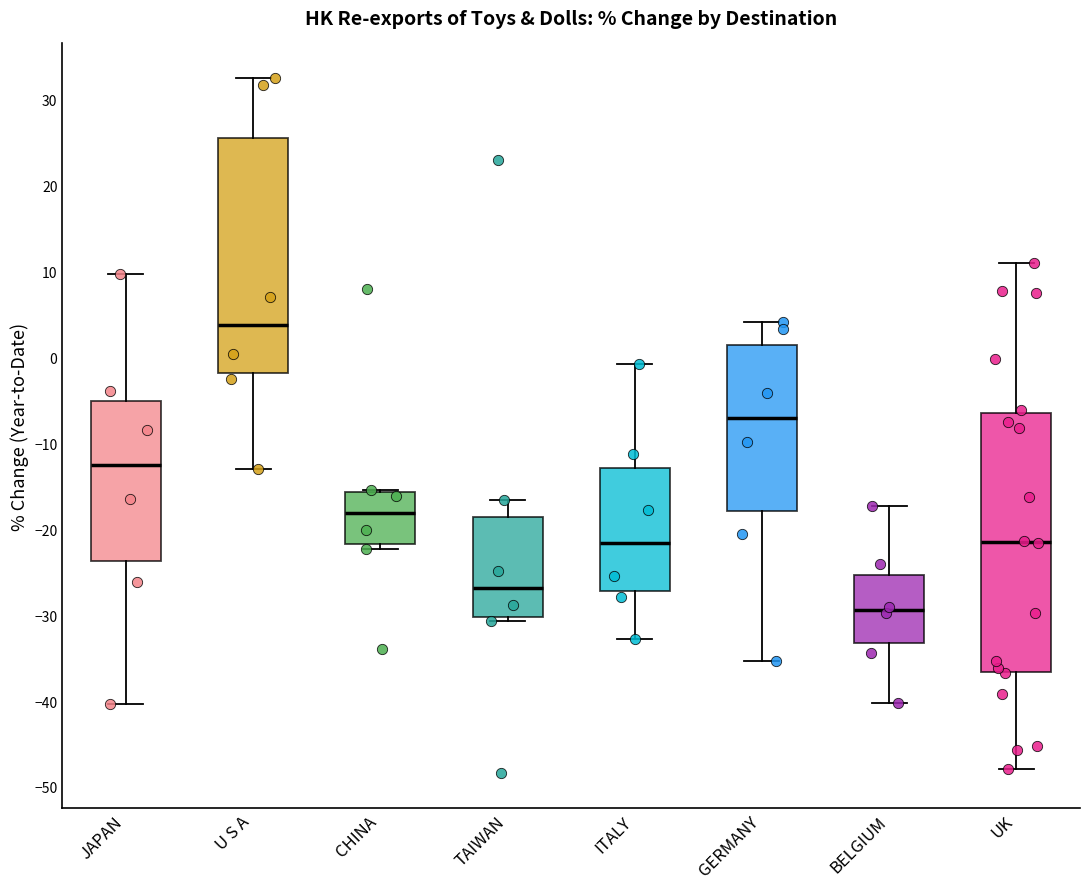

Reading left to right, transcribe this box plot: for each box, give where its median line is, the range the box spans, and where its two whiskers end, as read against the y-axis. The values are not printed on the chart, so give them approximately, as read against the axis.

JAPAN: median -12, box -24 to -5, whiskers -40 to 10
U S A: median 4, box -2 to 26, whiskers -13 to 33
CHINA: median -18, box -22 to -16, whiskers -22 (just below the box's lower edge) to -15
TAIWAN: median -27, box -30 to -19, whiskers -31 to -17
ITALY: median -22, box -27 to -13, whiskers -33 to -1
GERMANY: median -7, box -18 to 1, whiskers -35 to 4
BELGIUM: median -29, box -33 to -25, whiskers -40 to -17
UK: median -21, box -37 to -6, whiskers -48 to 11